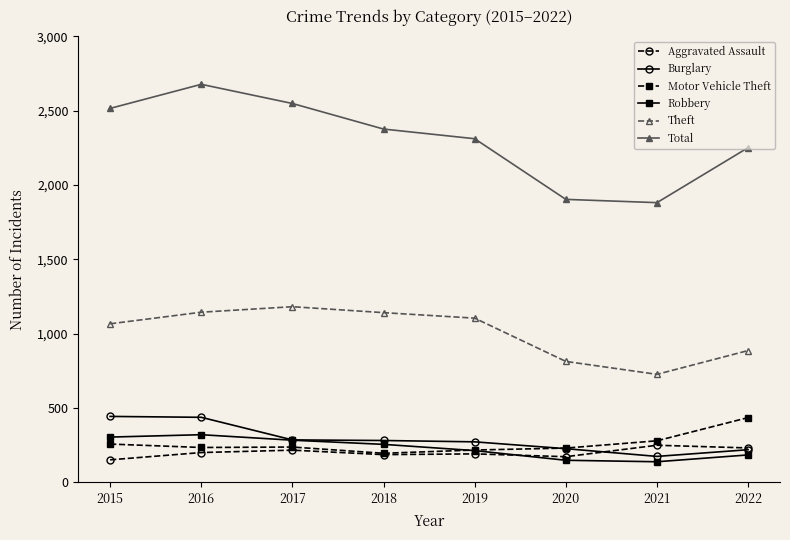

True or false: Aggravated Assault and Total intersect in this chart.

False